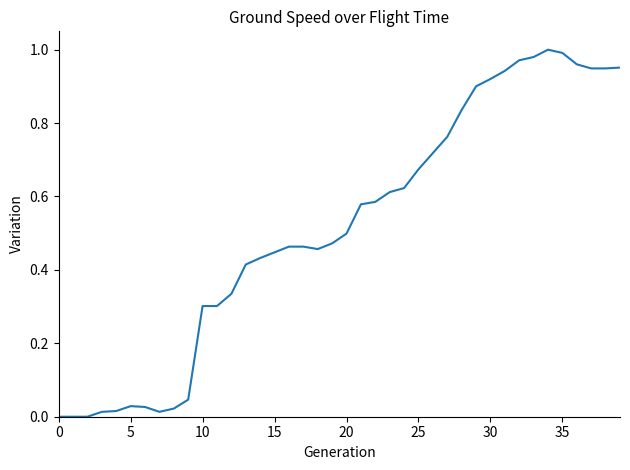

How many lines are shown in the chart?

1